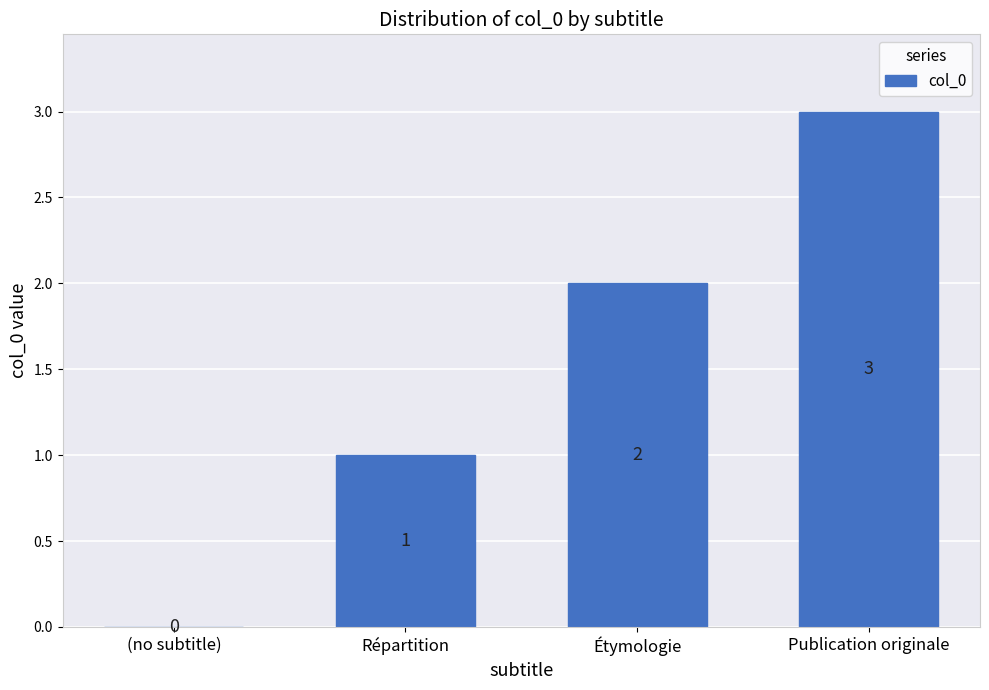

The chart shows a value of 0 at (no subtitle). True or false?

True